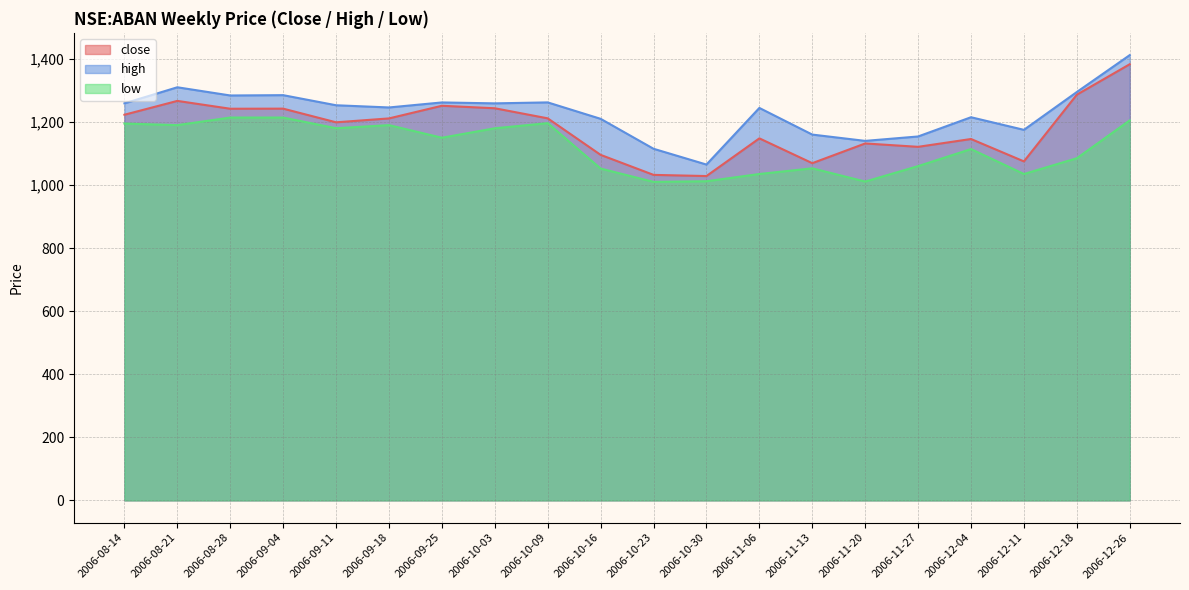

Which category has the lowest value in the close series?

2006-10-30